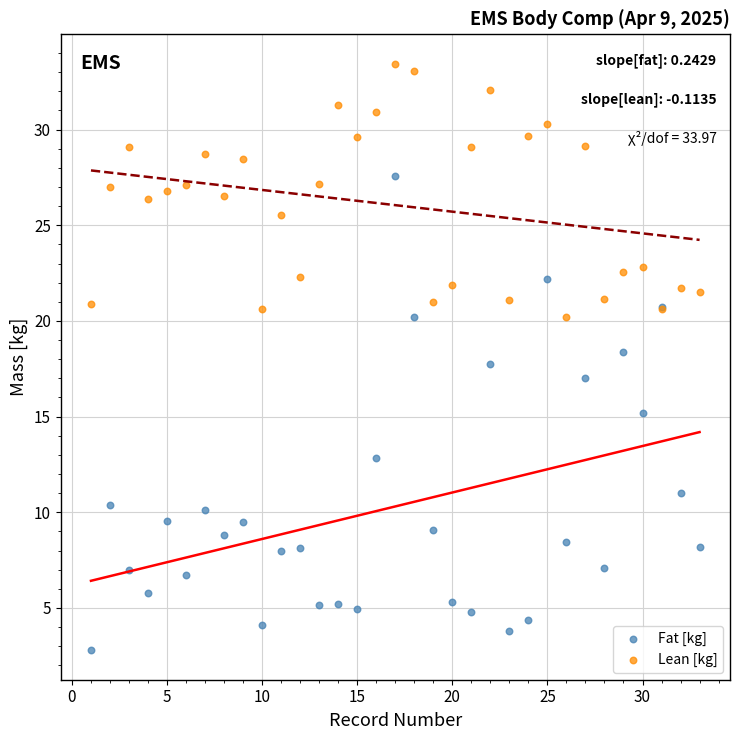

Which series reaches the minimum Y coordinate?

Fat [kg]